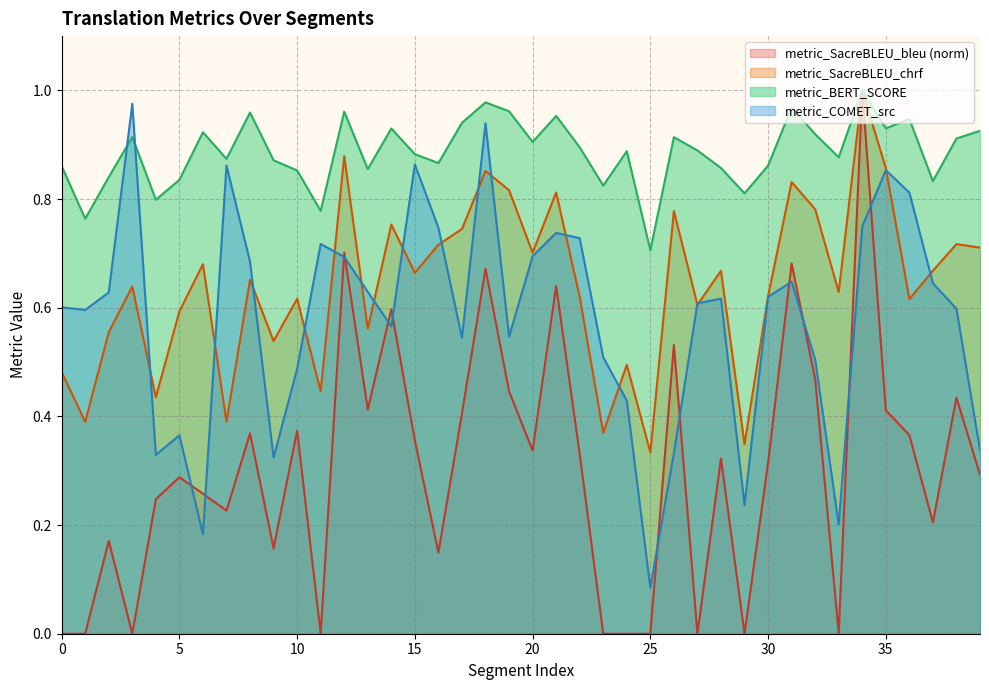

Reading left to right, transcribe all the data shown in this chart.

metric_SacreBLEU_bleu: 0.0	0.0	0.2	0.0	0.2	0.3	0.3	0.2	0.4	0.2	0.4	0.0	0.7	0.4	0.6	0.4	0.1	0.4	0.7	0.4	0.3	0.6	0.3	0.0	0.0	0.0	0.5	0.0	0.3	0.0	0.3	0.7	0.5	0.0	1.0	0.4	0.4	0.2	0.4	0.3
metric_SacreBLEU_chrf: 0.5	0.4	0.6	0.6	0.4	0.6	0.7	0.4	0.7	0.5	0.6	0.4	0.9	0.6	0.8	0.7	0.7	0.7	0.9	0.8	0.7	0.8	0.6	0.4	0.5	0.3	0.8	0.6	0.7	0.3	0.6	0.8	0.8	0.6	1.0	0.9	0.6	0.7	0.7	0.7
metric_BERT_SCORE: 0.9	0.8	0.8	0.9	0.8	0.8	0.9	0.9	1.0	0.9	0.9	0.8	1.0	0.9	0.9	0.9	0.9	0.9	1.0	1.0	0.9	1.0	0.9	0.8	0.9	0.7	0.9	0.9	0.9	0.8	0.9	1.0	0.9	0.9	1.0	0.9	0.9	0.8	0.9	0.9
metric_COMET_src: 0.6	0.6	0.6	1.0	0.3	0.4	0.2	0.9	0.7	0.3	0.5	0.7	0.7	0.6	0.6	0.9	0.7	0.5	0.9	0.5	0.7	0.7	0.7	0.5	0.4	0.1	0.3	0.6	0.6	0.2	0.6	0.6	0.5	0.2	0.7	0.9	0.8	0.6	0.6	0.3